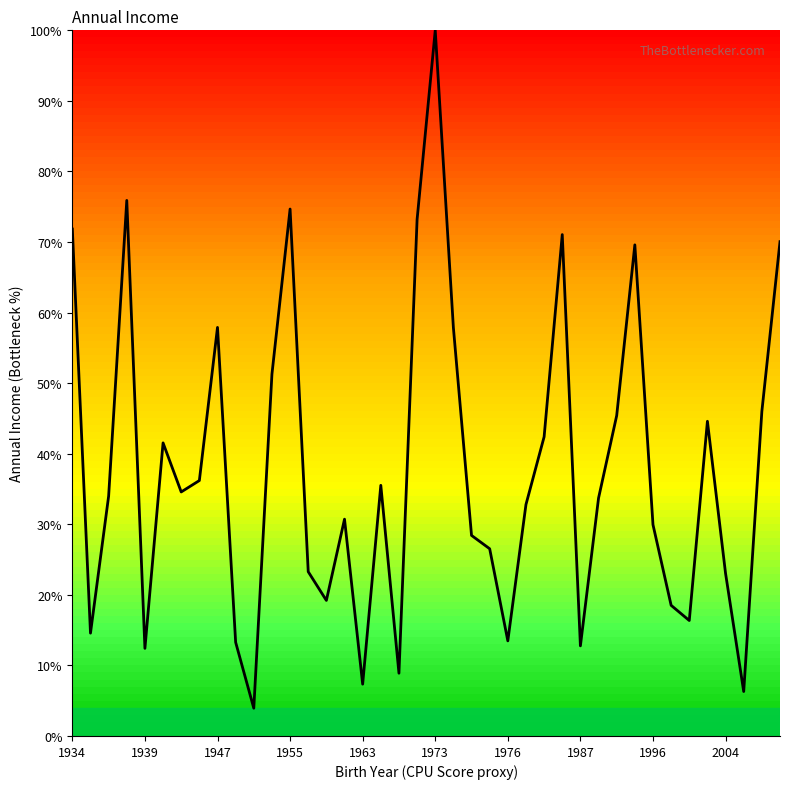

True or false: there are more than 1 points higher than both neighbors.

True